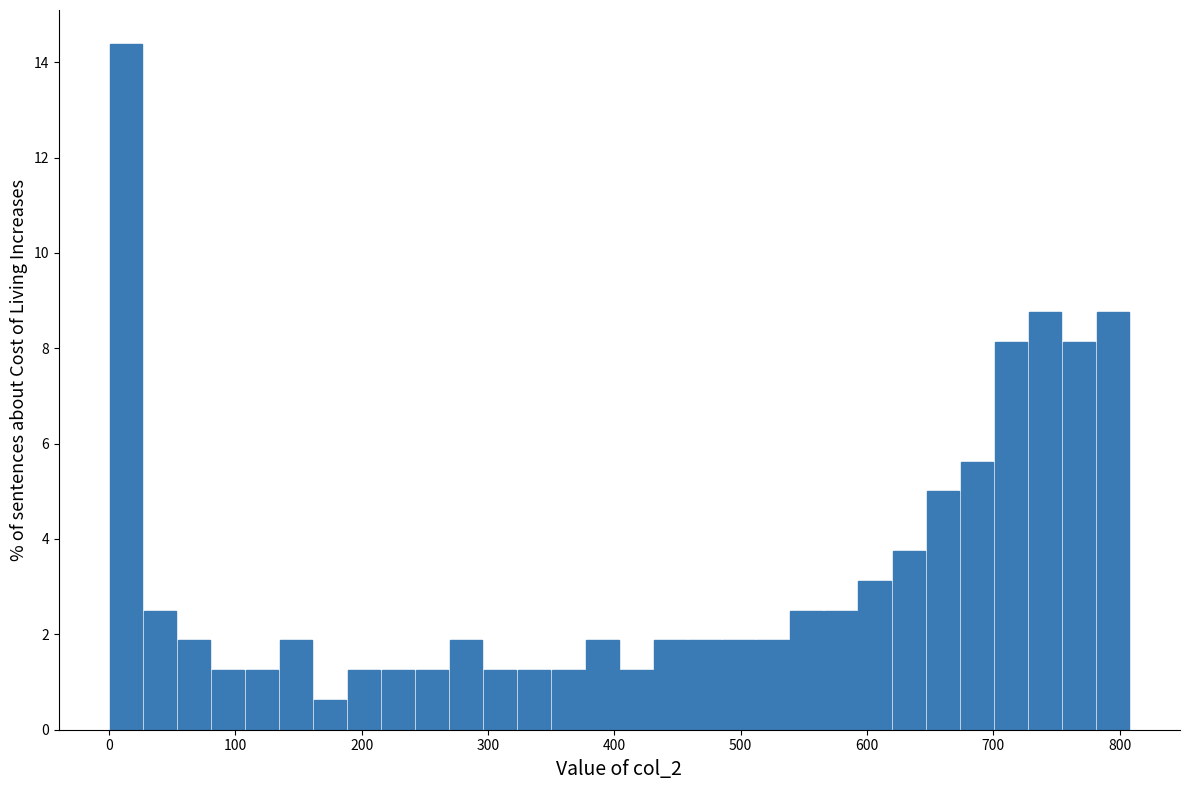

Read against the x-axis, roughly where is the centre of the tallest bar?

10